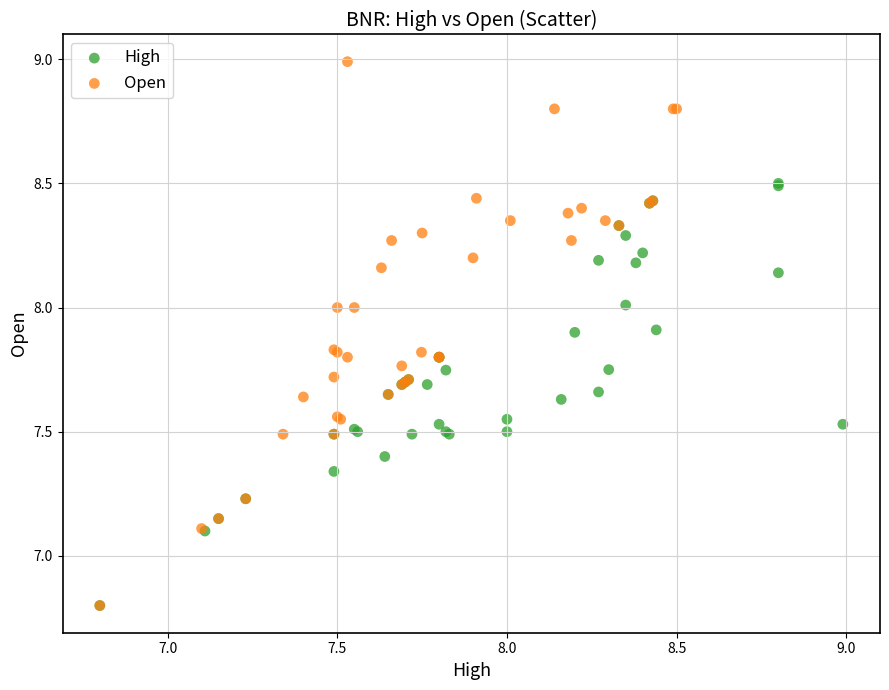

Which series has the widest spread of Y values?

Open